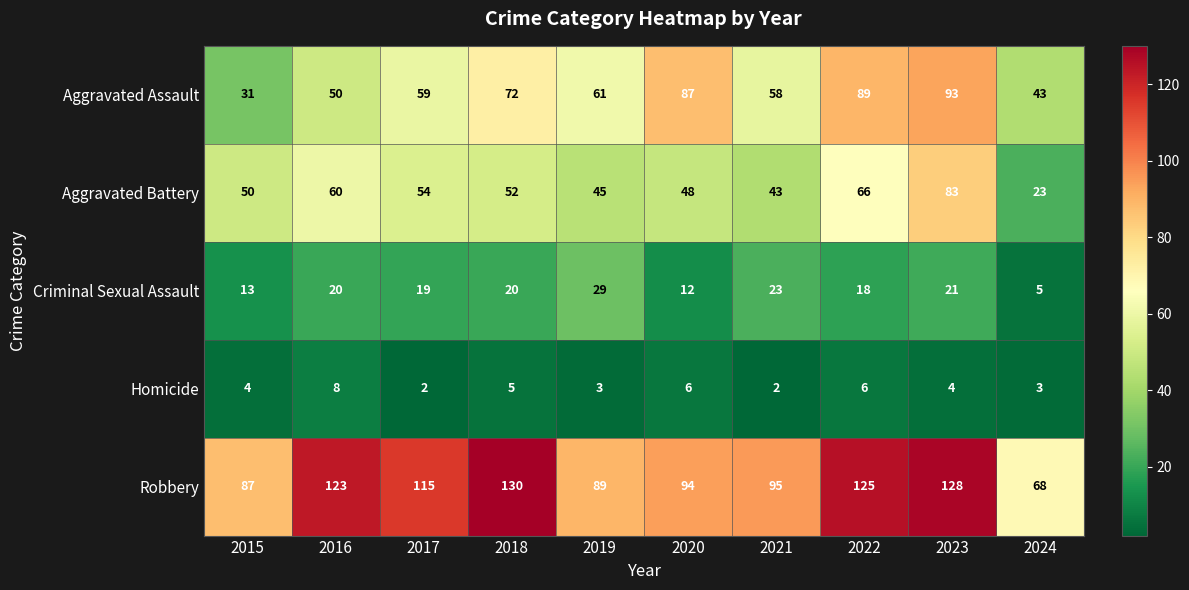

At which category does the chart reach its peak across all series?

2018